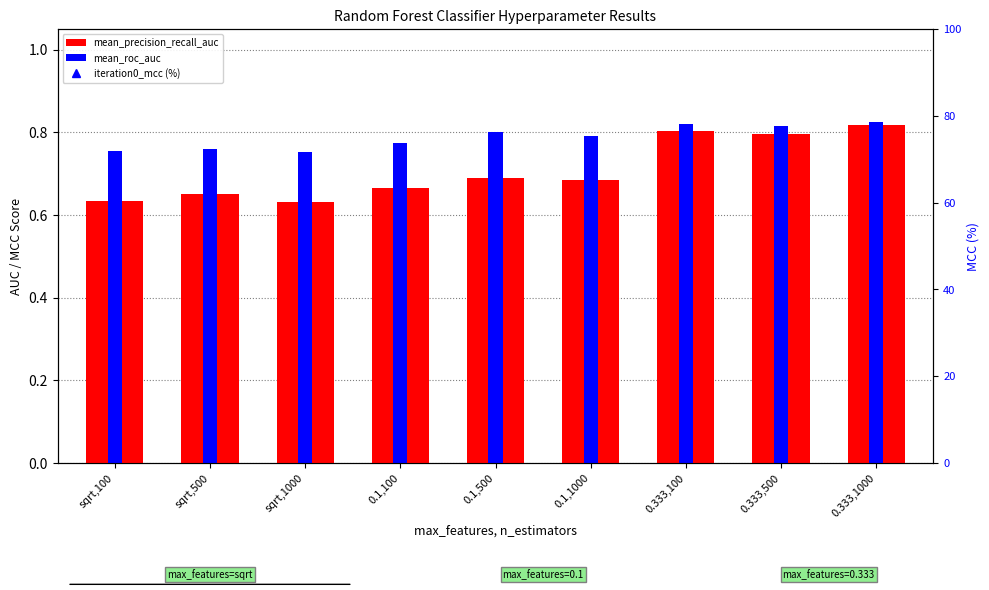

Reading left to right, extract all data points from this chart.

mean_precision_recall_auc: sqrt,100=0.6	sqrt,500=0.7	sqrt,1000=0.6	0.1,100=0.7	0.1,500=0.7	0.1,1000=0.7	0.333,100=0.8	0.333,500=0.8	0.333,1000=0.8
mean_roc_auc: sqrt,100=0.8	sqrt,500=0.8	sqrt,1000=0.8	0.1,100=0.8	0.1,500=0.8	0.1,1000=0.8	0.333,100=0.8	0.333,500=0.8	0.333,1000=0.8
iteration0_mcc (%): sqrt,100=43.8	sqrt,500=38.0	sqrt,1000=38.0	0.1,100=45.0	0.1,500=59.8	0.1,1000=59.8	0.333,100=46.9	0.333,500=54.8	0.333,1000=59.8
iteration0_mcc: sqrt,100=0.4	sqrt,500=0.4	sqrt,1000=0.4	0.1,100=0.4	0.1,500=0.6	0.1,1000=0.6	0.333,100=0.5	0.333,500=0.5	0.333,1000=0.6